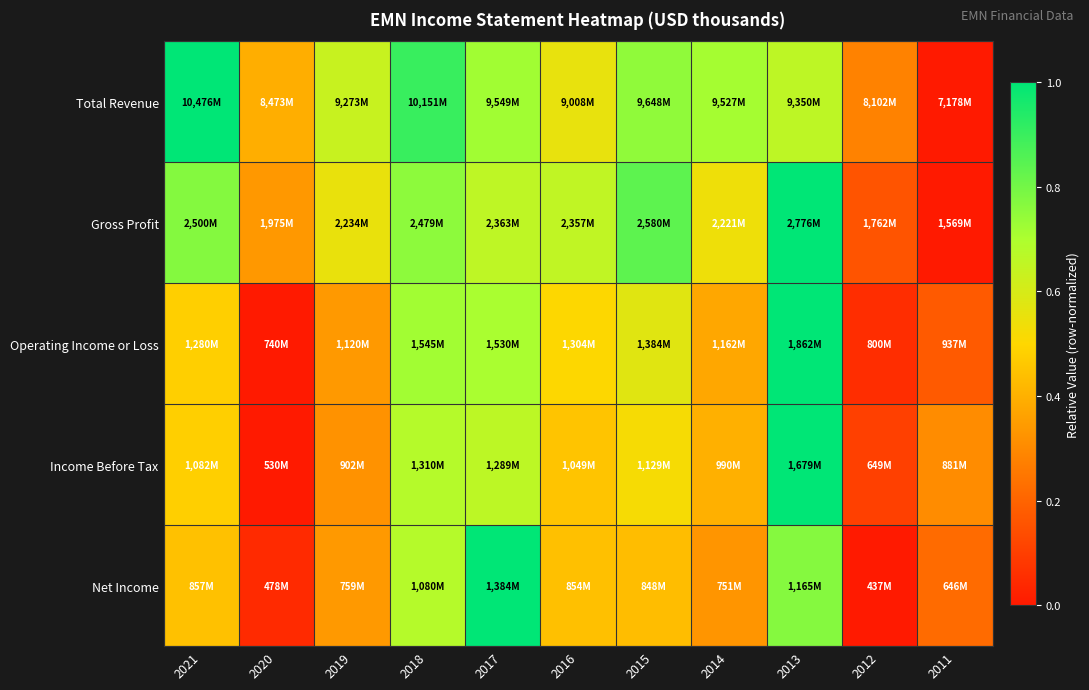

What is the difference between the highest and lowest values at 2014?

0.4